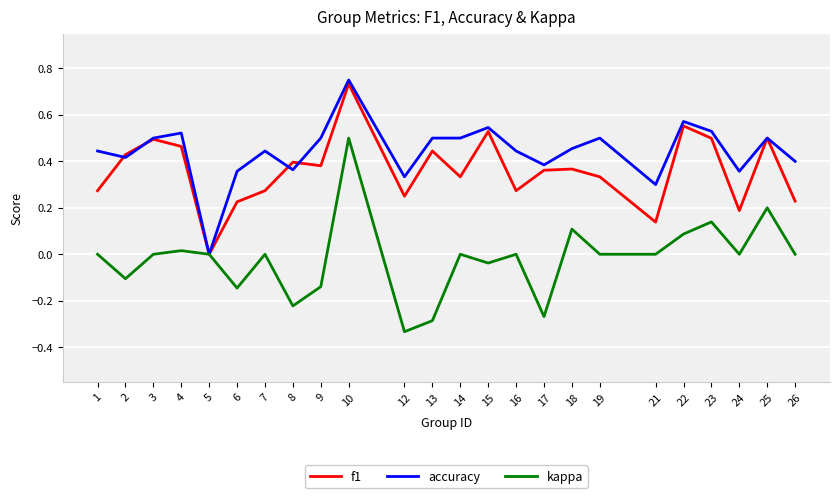

Which series has the widest spread of values?

kappa